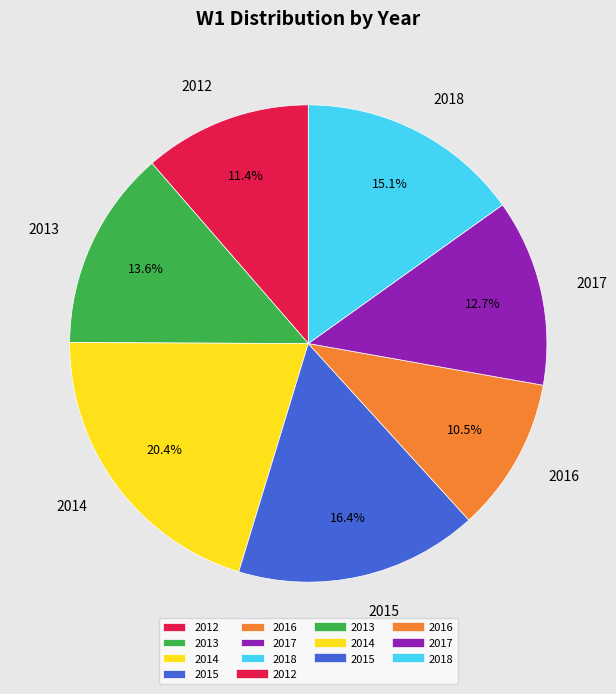

Rank the categories by value from lowest to highest.

2016, 2012, 2017, 2013, 2018, 2015, 2014